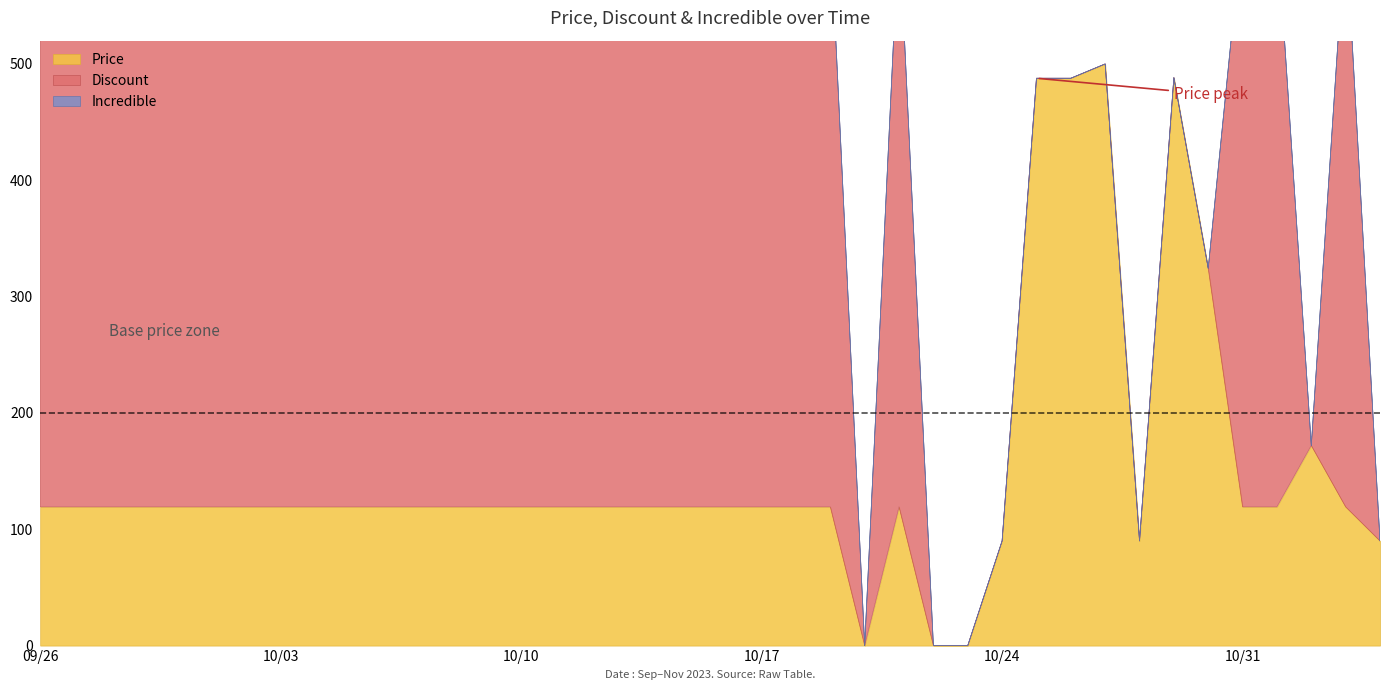

Rank the categories by Incredible value from lowest to highest.

2023-09-26, 2023-09-27, 2023-09-28, 2023-09-29, 2023-09-30, 2023-10-01, 2023-10-02, 2023-10-03, 2023-10-04, 2023-10-05, 2023-10-06, 2023-10-07, 2023-10-08, 2023-10-09, 2023-10-10, 2023-10-11, 2023-10-12, 2023-10-13, 2023-10-14, 2023-10-15, 2023-10-16, 2023-10-17, 2023-10-18, 2023-10-19, 2023-10-20, 2023-10-21, 2023-10-22, 2023-10-23, 2023-10-24, 2023-10-25, 2023-10-26, 2023-10-27, 2023-10-28, 2023-10-29, 2023-10-30, 2023-10-31, 2023-11-01, 2023-11-02, 2023-11-03, 2023-11-04